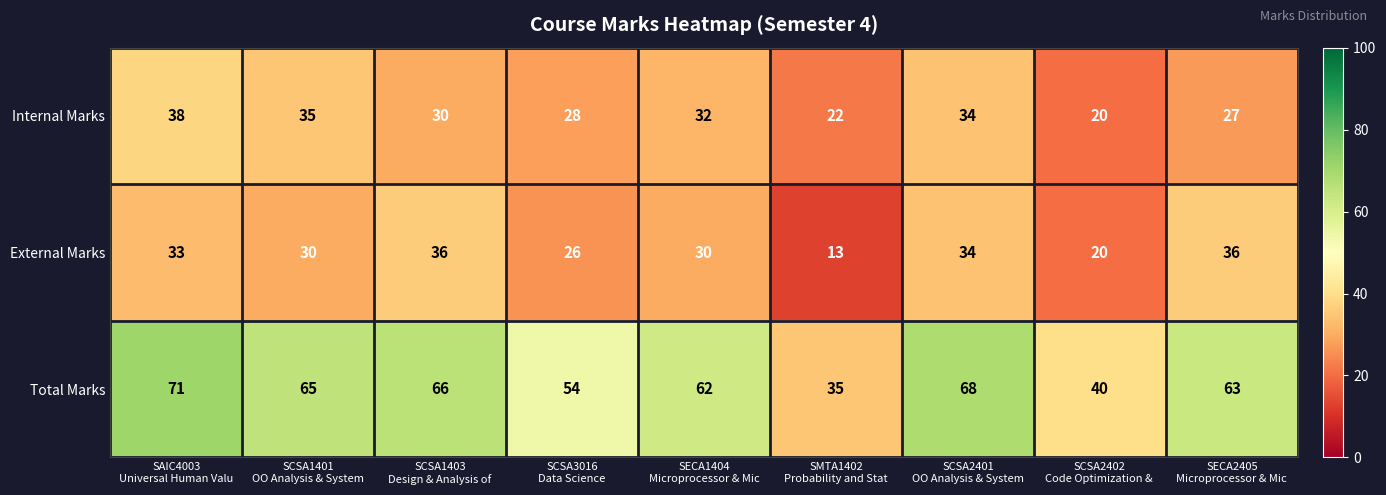

Count the number of categories in the chart.

9